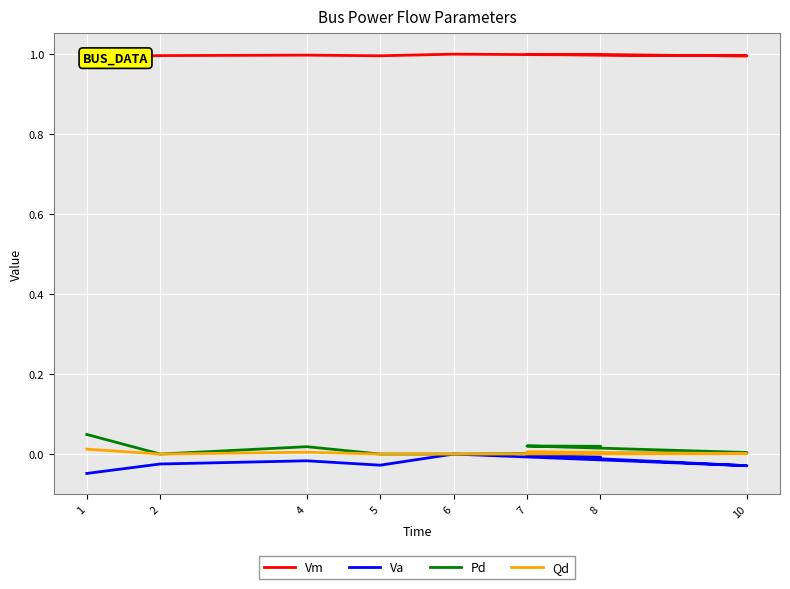

How many lines are shown in the chart?

4